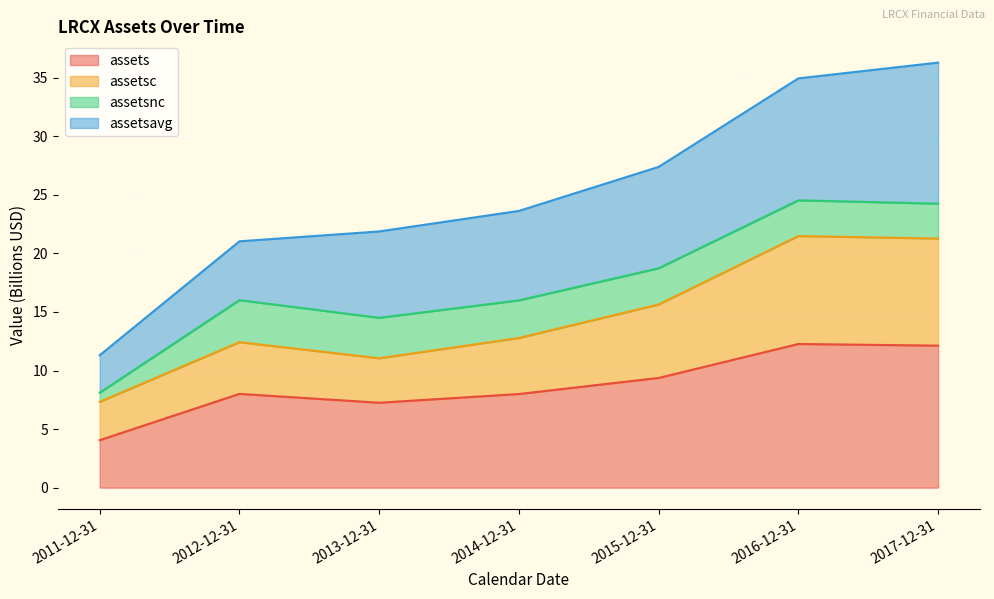

The value of assetsc at 2011-12-31 is 7.3. True or false?

True